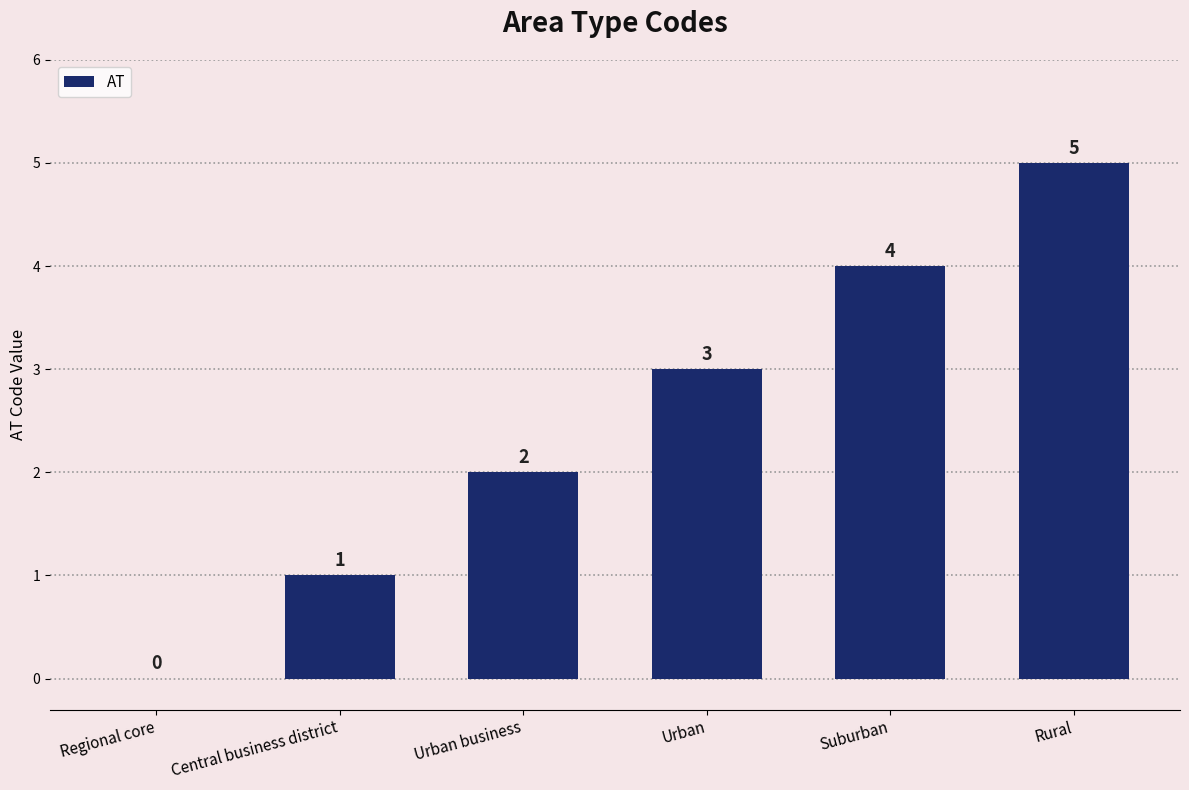

The value at Urban is 3. True or false?

True